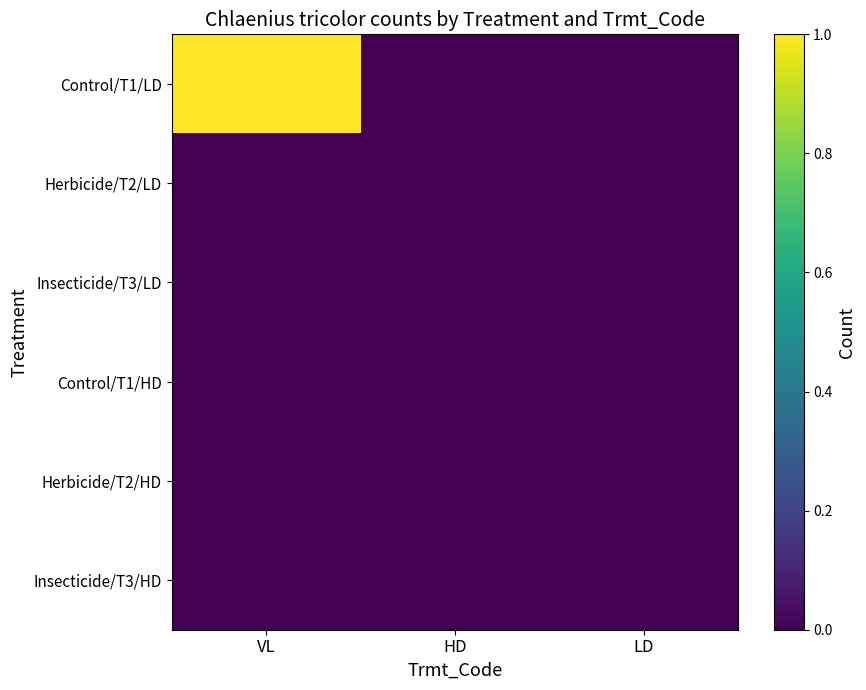

Reading left to right, list all the values displayed in this chart.

Control/T1/LD: VL=1	HD=0	LD=0
Herbicide/T2/LD: VL=0	HD=0	LD=0
Insecticide/T3/LD: VL=0	HD=0	LD=0
Control/T1/HD: VL=0	HD=0	LD=0
Herbicide/T2/HD: VL=0	HD=0	LD=0
Insecticide/T3/HD: VL=0	HD=0	LD=0